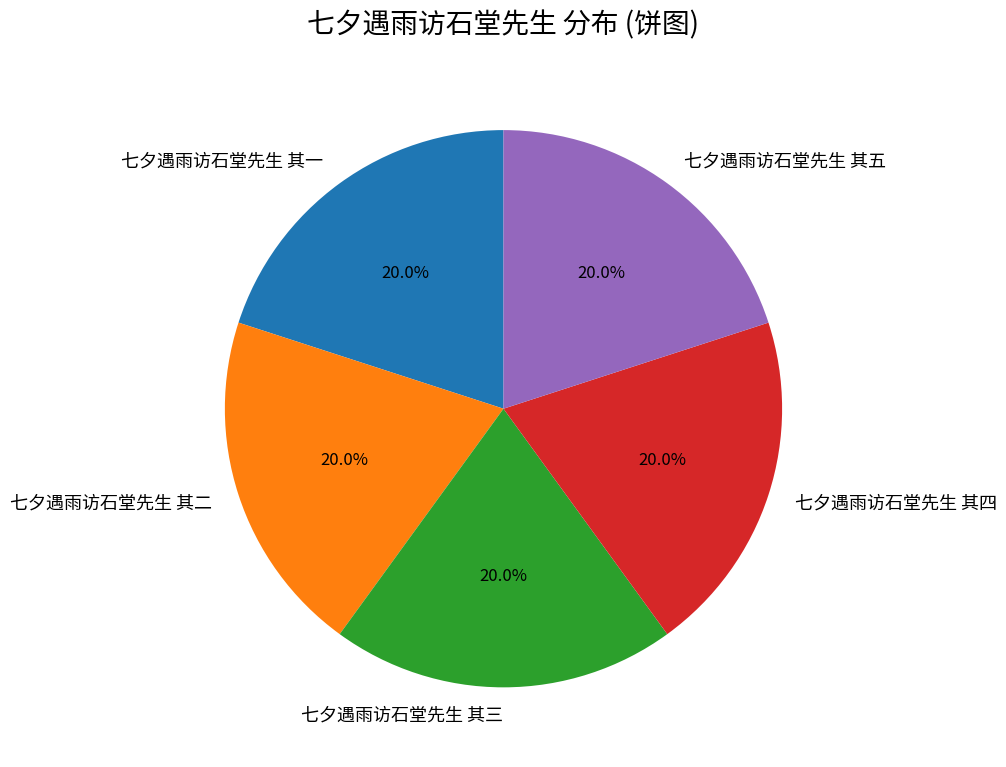

Count the number of slices in the pie.

5